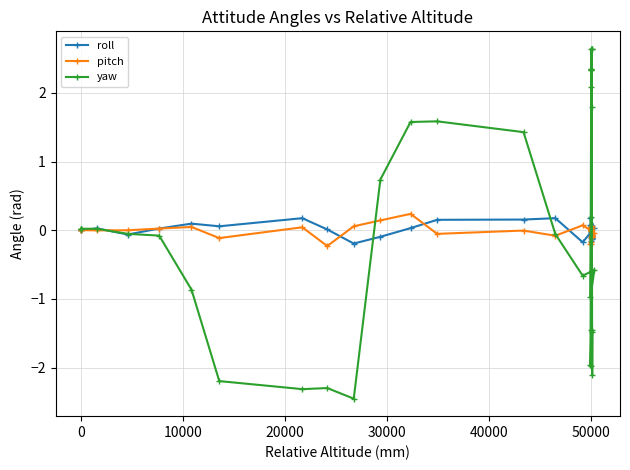

Count the number of categories in the chart.

35